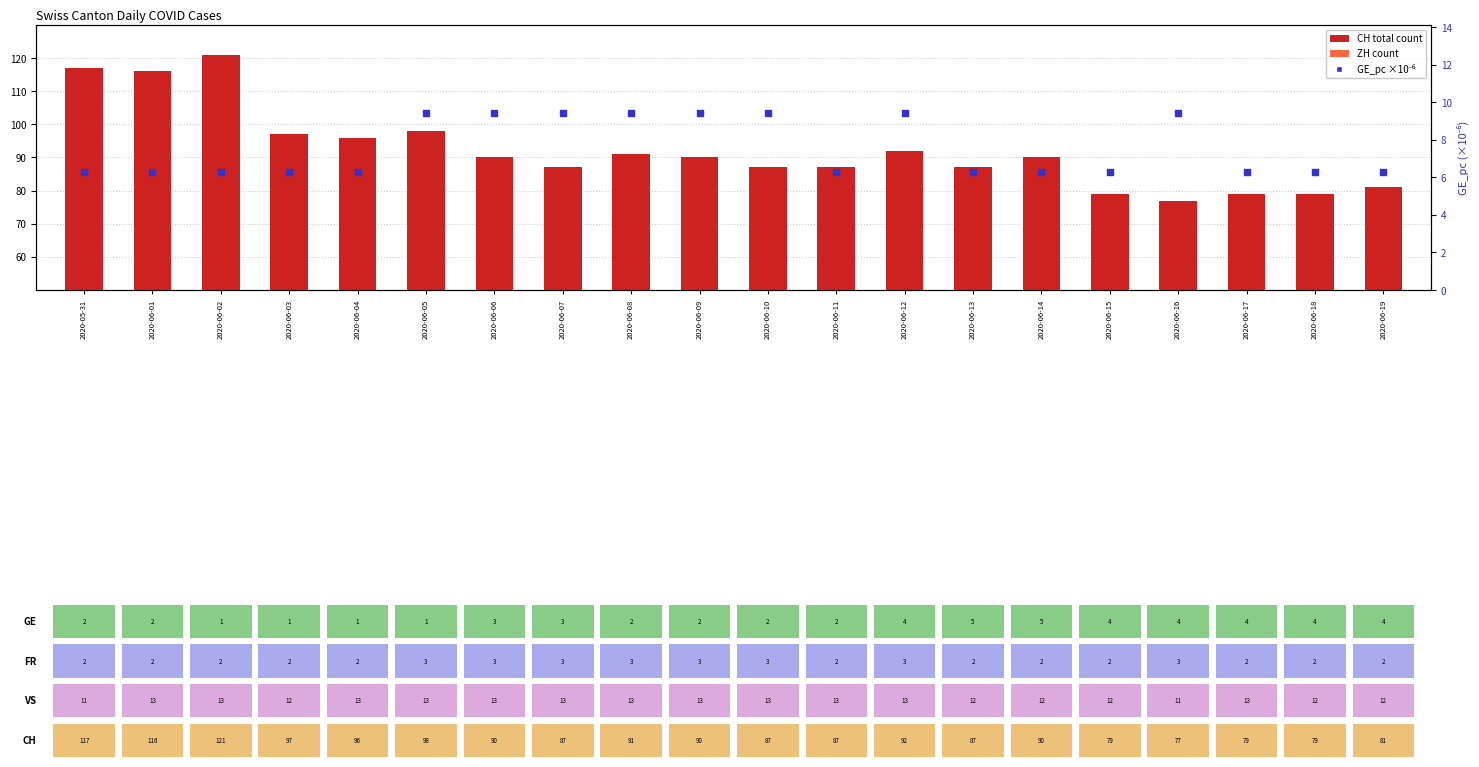

What is the total value across all series at 2020-06-09?

105.4